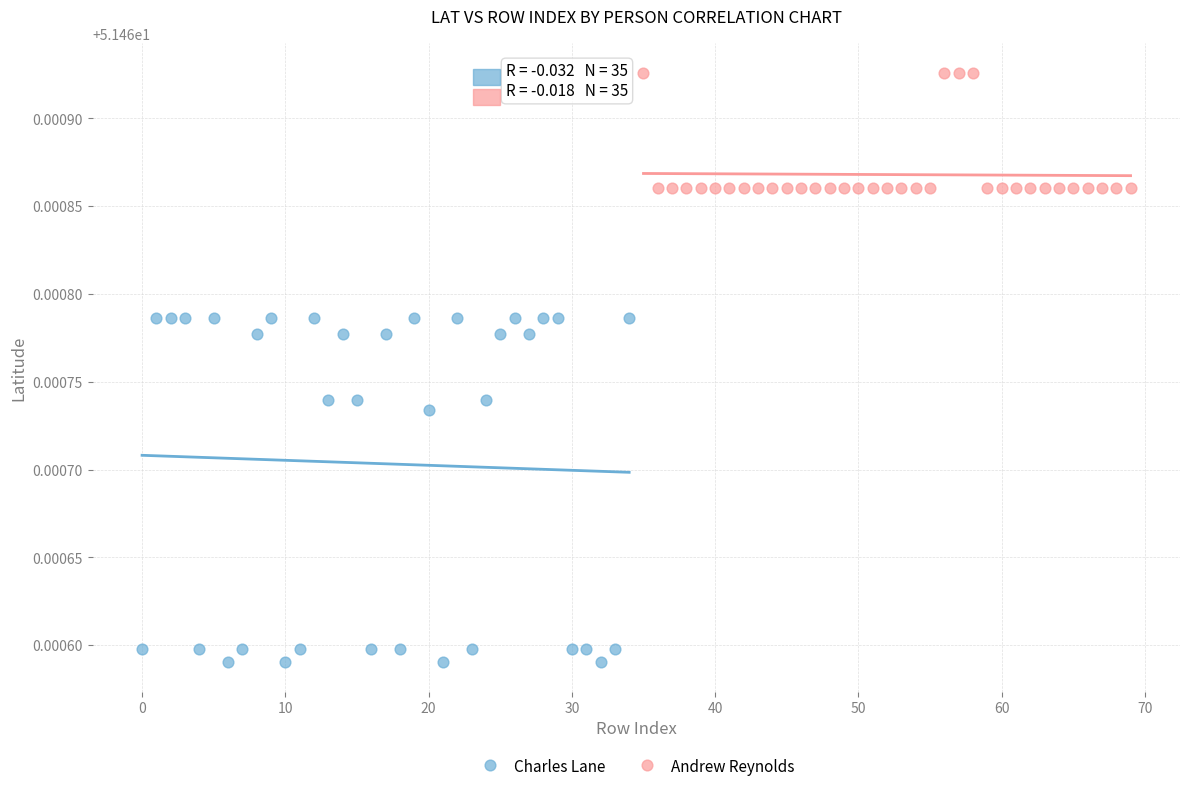

Which series has the widest spread of Y values?

Charles Lane